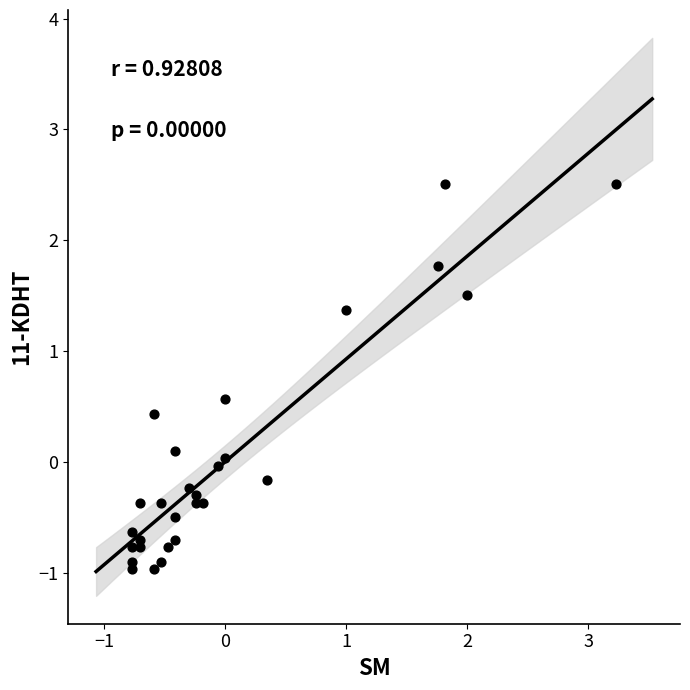

What is the range of Y values (max minus min)?

3.5